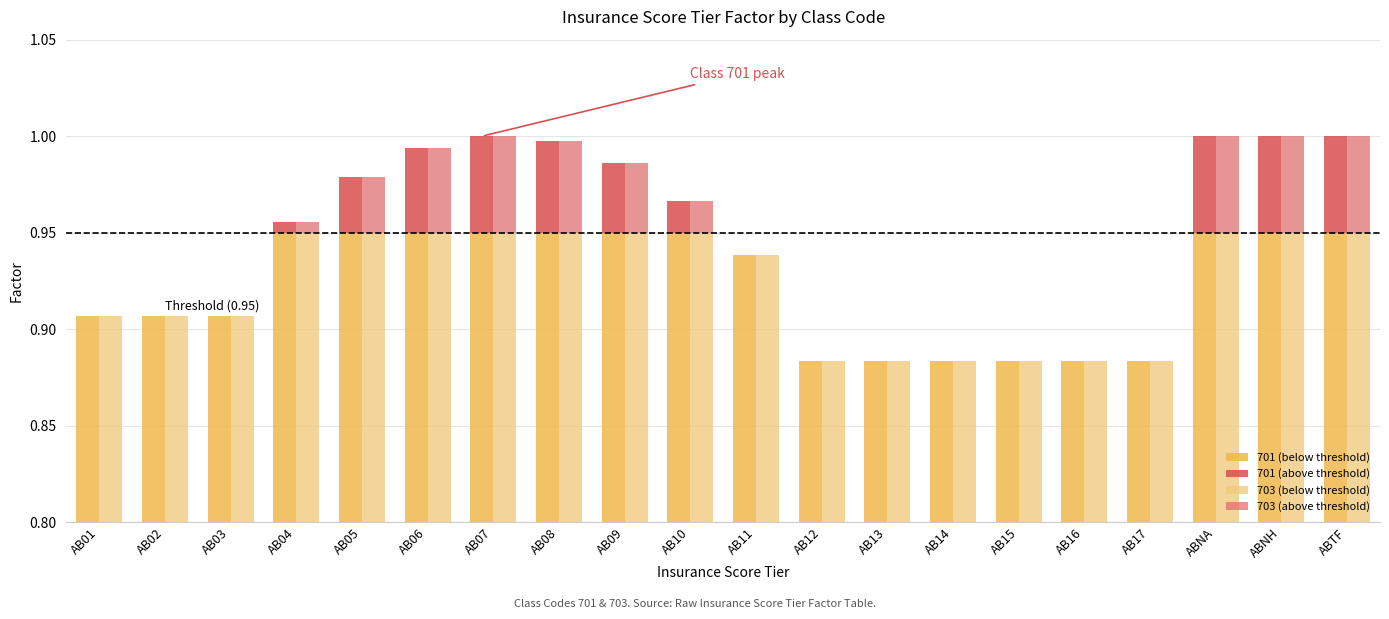

Between AB08 and AB09, which is larger?

AB08